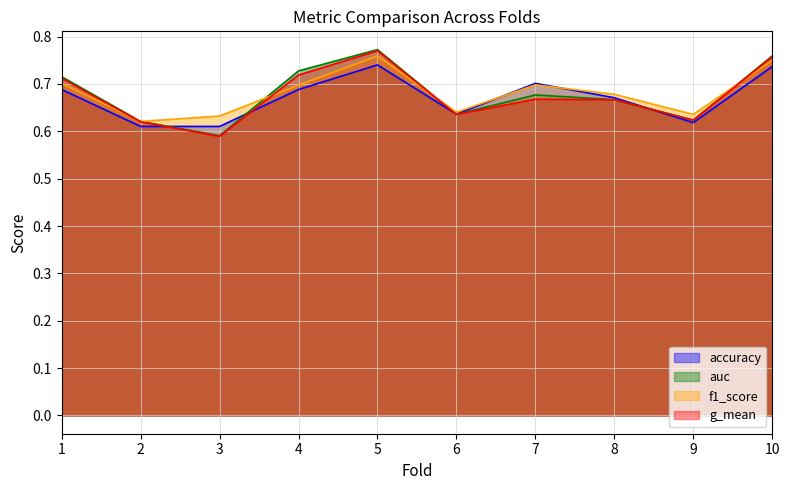

True or false: auc has a value of 0.3 at 2.

False